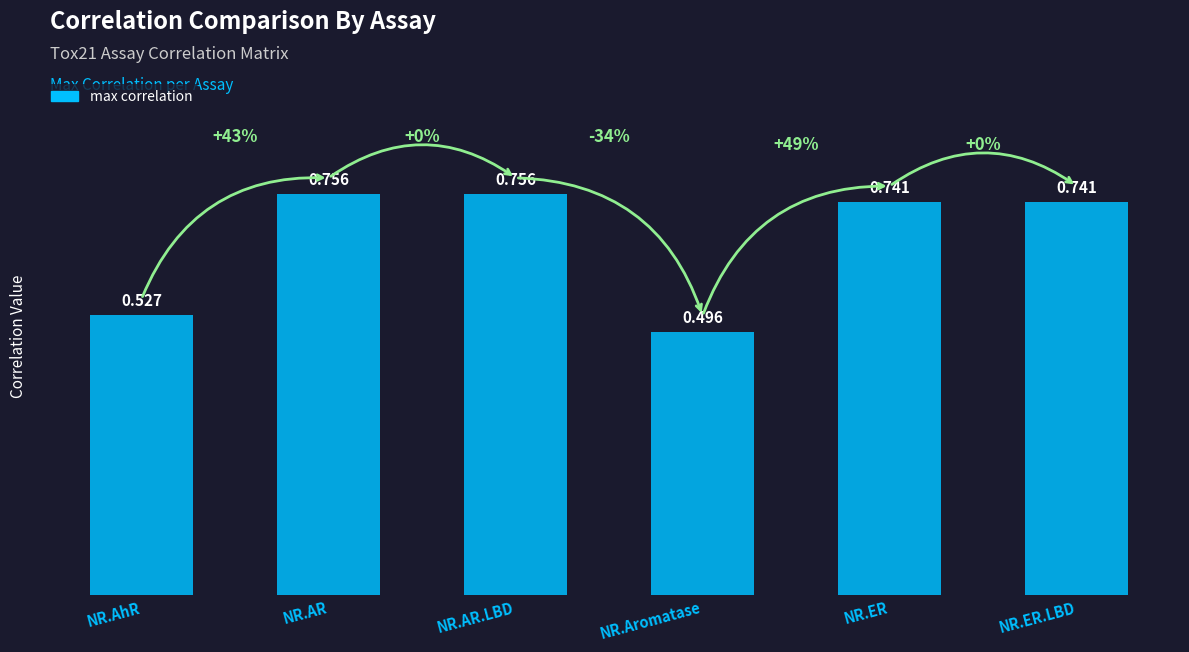

At which label is the value closest to 0?

NR.Aromatase